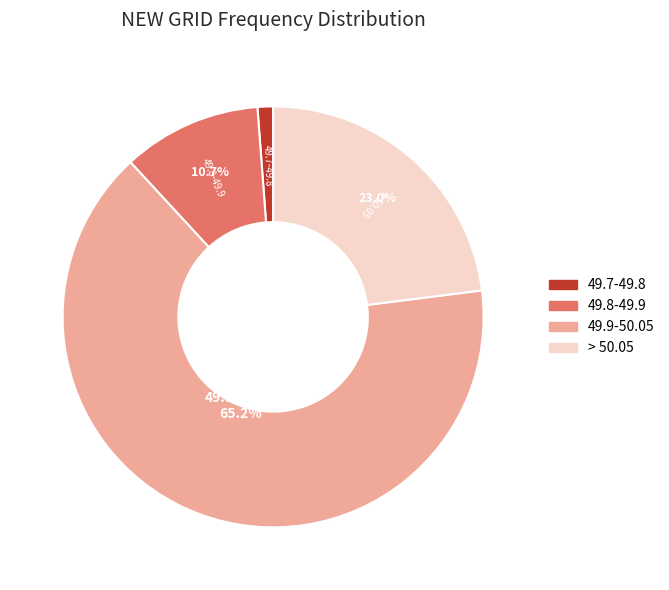

What is the ratio of the value at > 50.05 to the value at 49.9-50.05?

0.4